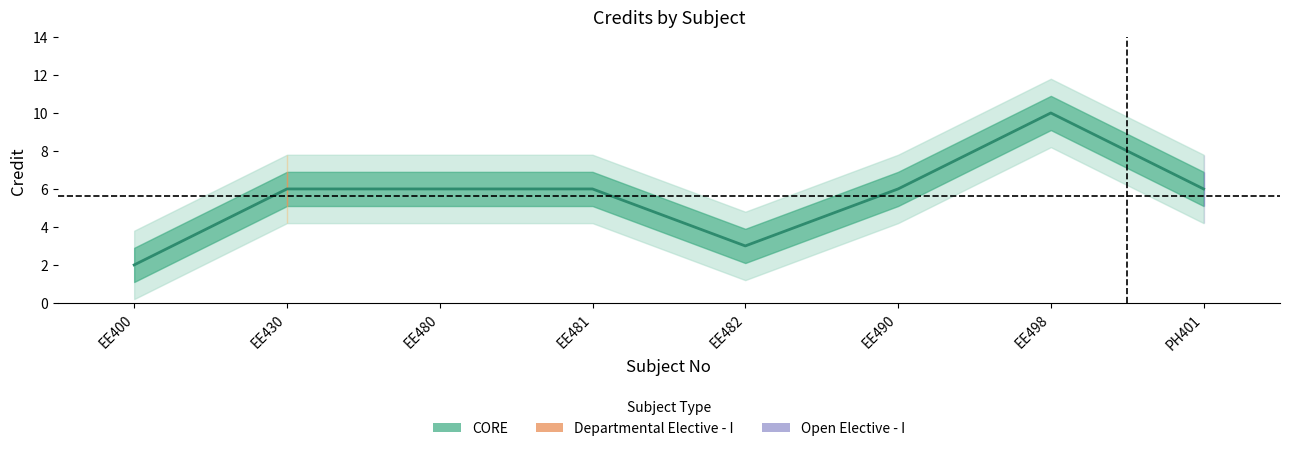

Rank the categories by value from highest to lowest.

EE498, EE430, EE480, EE481, EE490, PH401, EE482, EE400